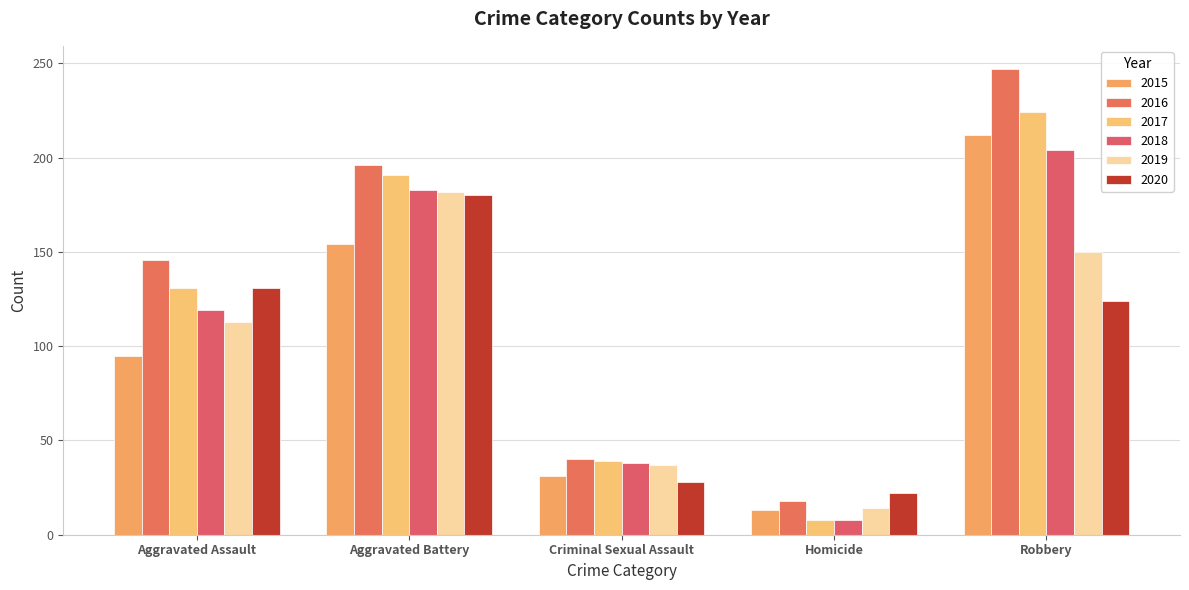

How many bars are there in total?

30